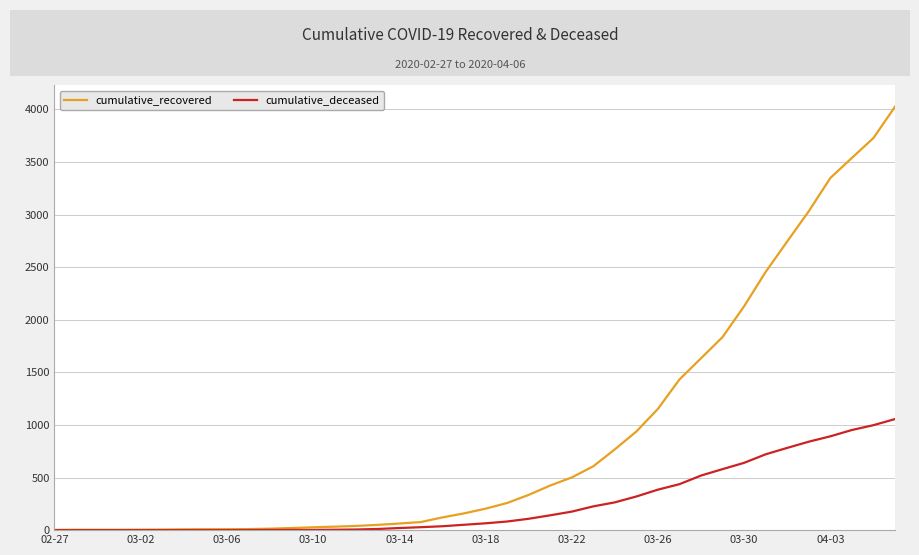

List the series in order of their peak value, highest first.

cumulative_recovered, cumulative_deceased